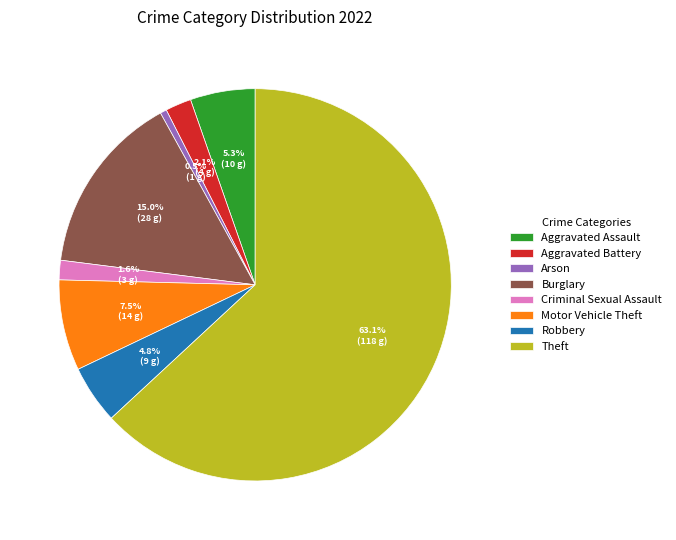

What is the largest slice in the pie chart?

Theft